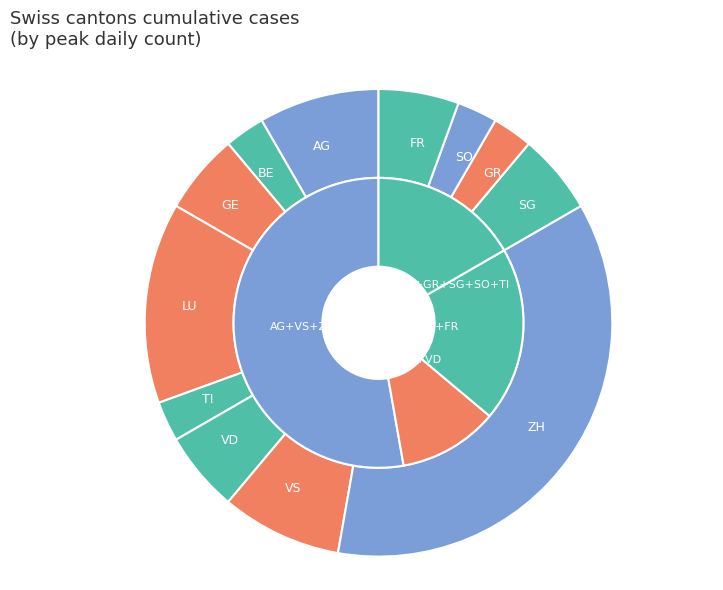

Which has a higher value, SO or VD?

VD